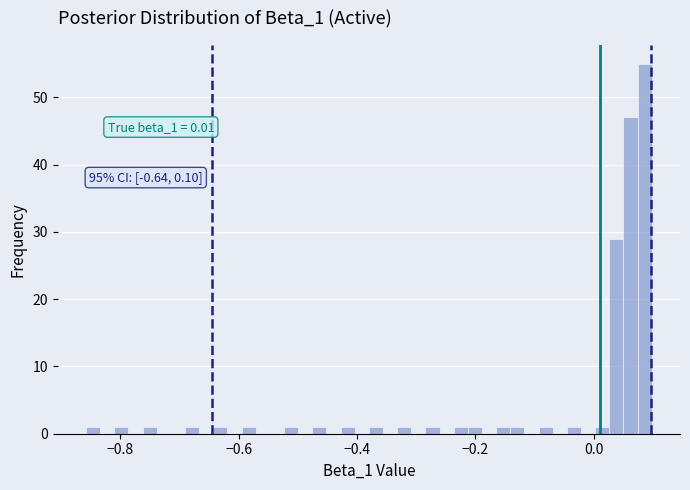

Around what value on the x-axis is the tallest bar? Give the approximate position of its centre, as read against the axis.

0.08